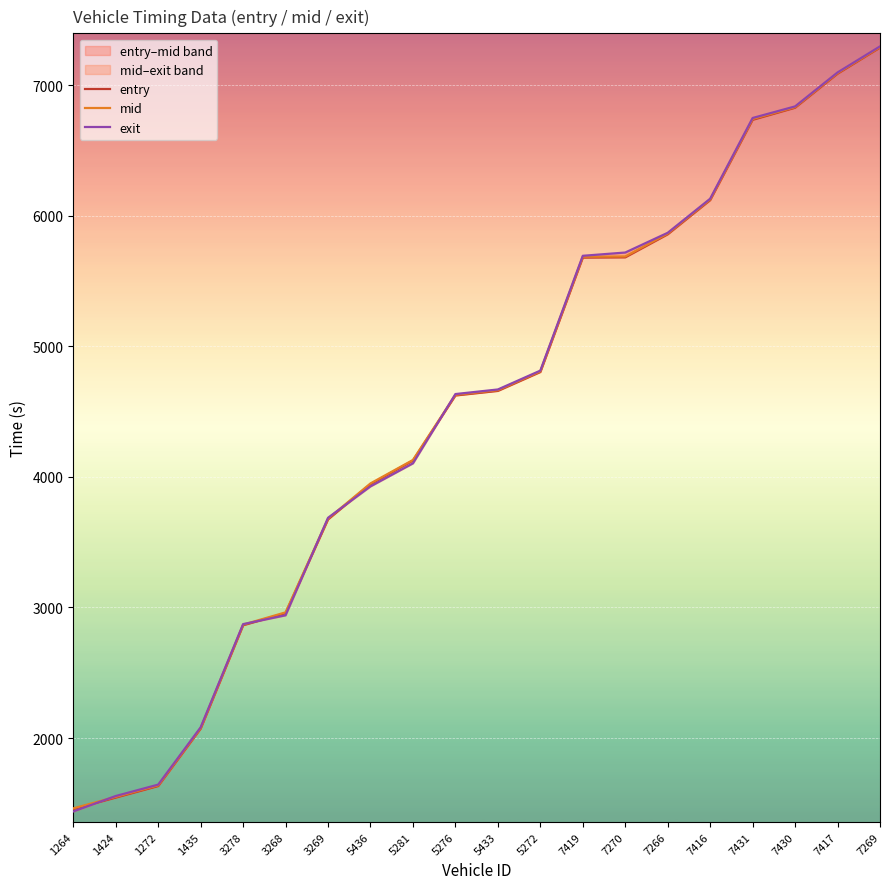

What is the difference between the entry values at 1424 and 7269?

5744.6